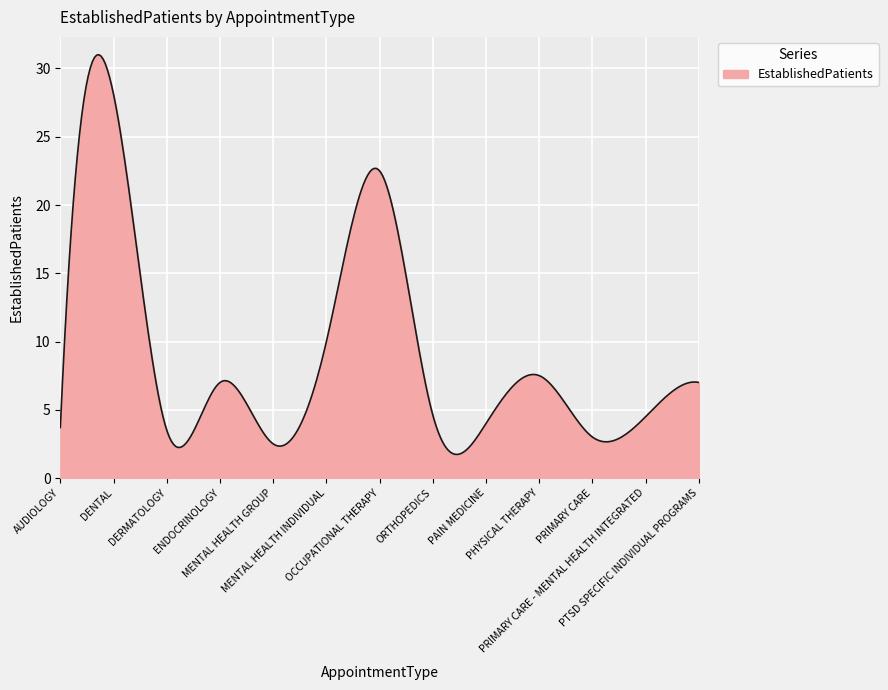

What is the smallest value displayed?

1.7